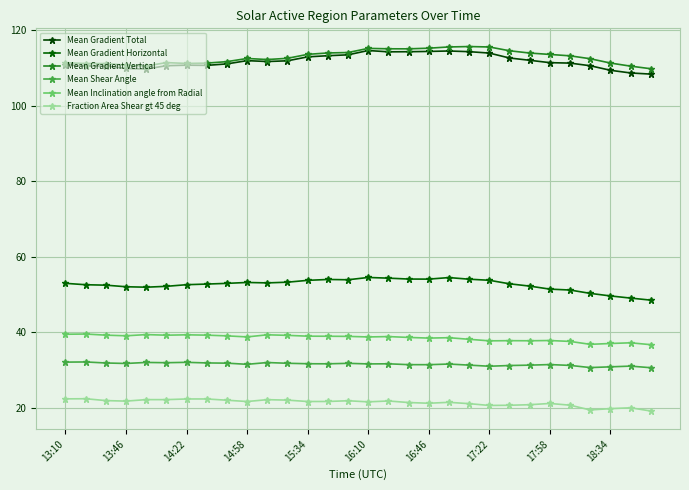

How many distinct data groups are displayed?

6